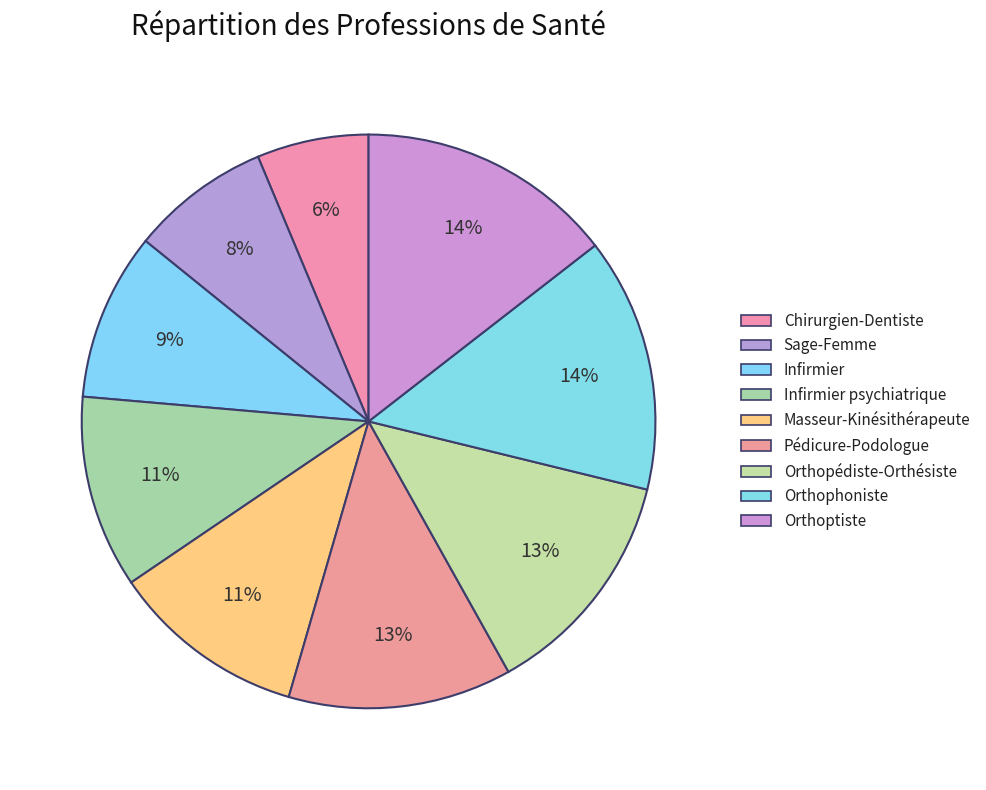

Count the number of slices in the pie.

9